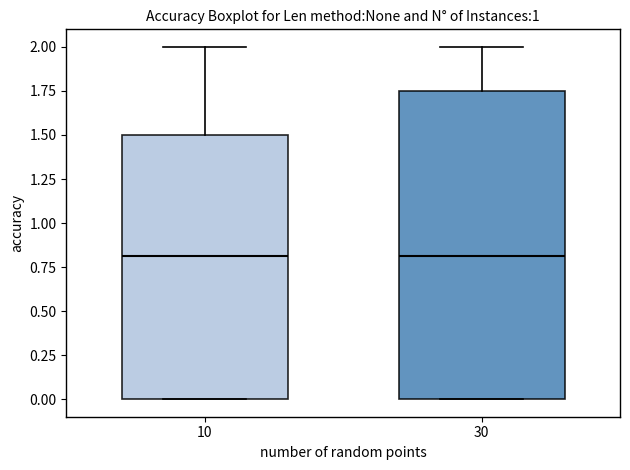

Reading left to right, read every box against the y-axis: the position of its median line, the range the box covers, and the ends of its whiskers. The values are not printed on the chart, so give them approximately, as read against the axis.

10: median 0.80, box 0.00 to 1.50, whiskers 0.00 to 2.00
30: median 0.80, box 0.00 to 1.75, whiskers 0.00 to 2.00